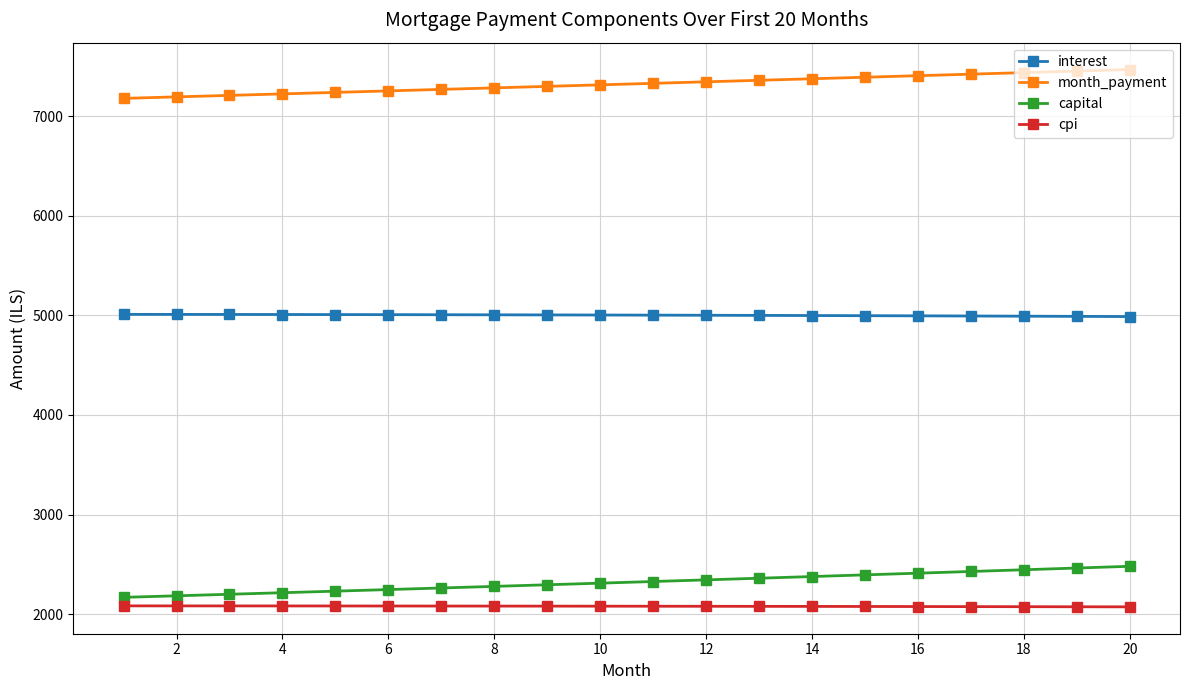

Count the number of data series in this chart.

4